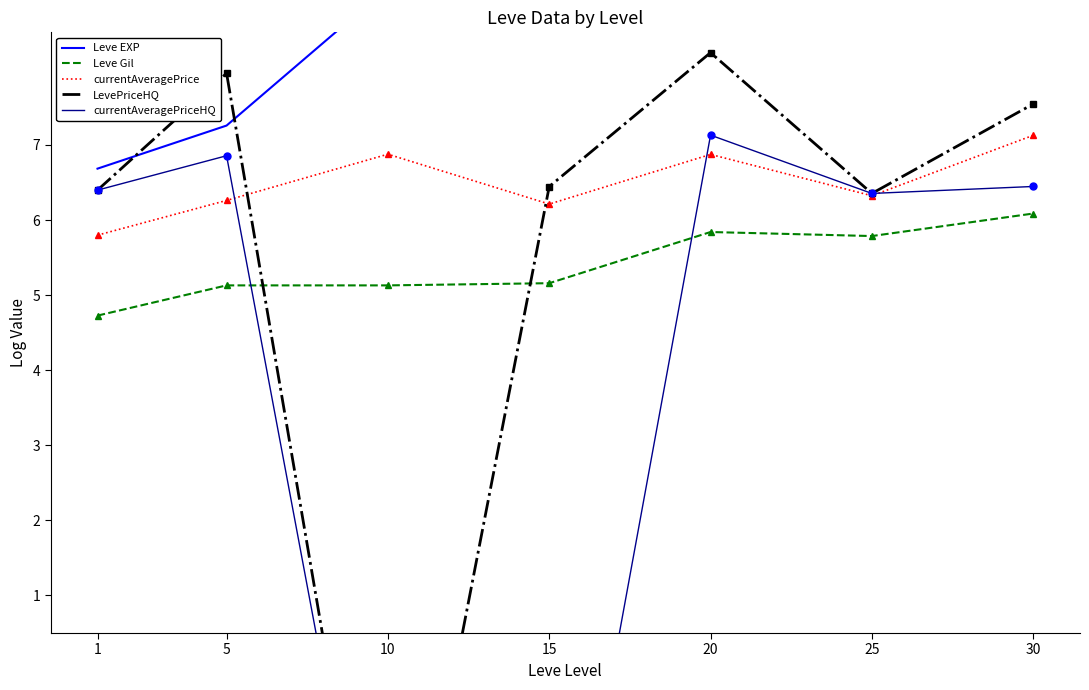

Reading left to right, what are all the values shown in this chart?

Leve EXP: 6.7	7.3	9.1	9.7	10.0	10.1	10.6
Leve Gil: 4.7	5.1	5.1	5.2	5.8	5.8	6.1
currentAveragePrice: 5.8	6.3	6.9	6.2	6.9	6.3	7.1
LevePriceHQ: 6.4	8.0	-4.6	6.4	8.2	6.4	7.5
currentAveragePriceHQ: 6.4	6.9	-4.6	-4.6	7.1	6.4	6.4